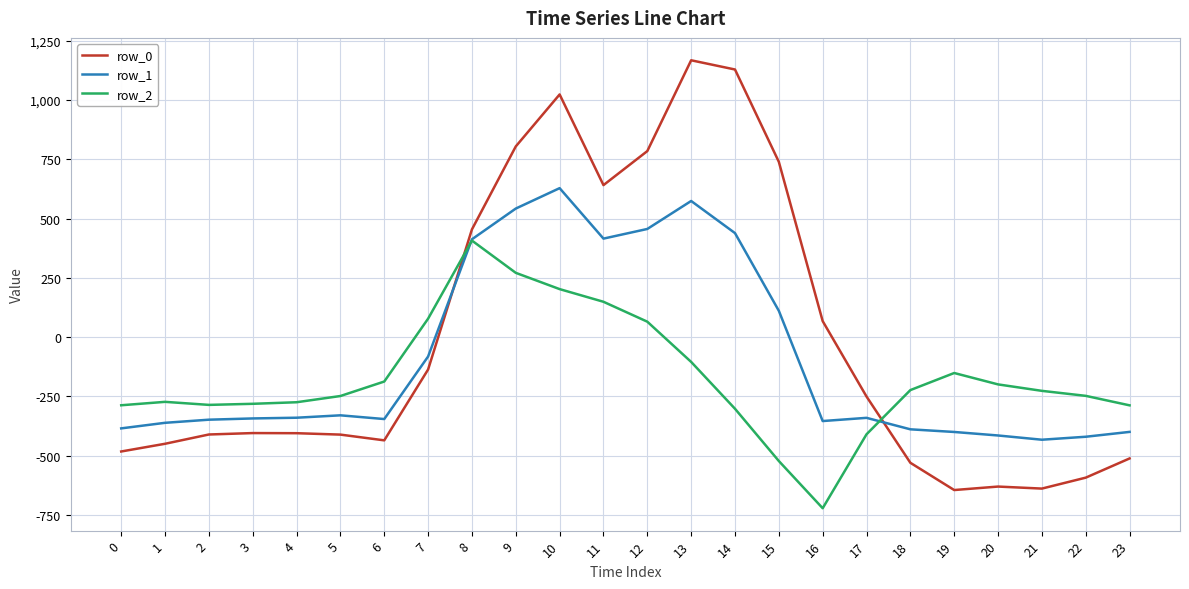

The value of row_0 at 14 is 1128.3. True or false?

True